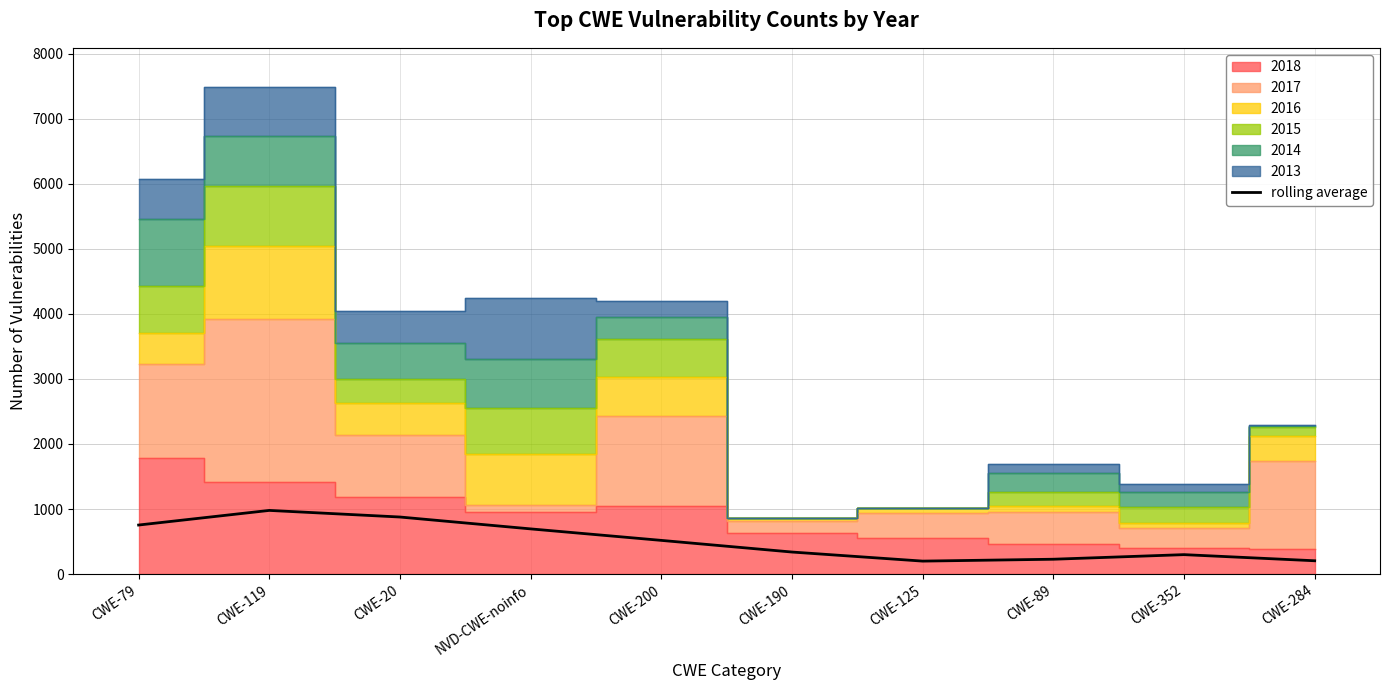

Is it true that the value at CWE-190 is 557.8?

False